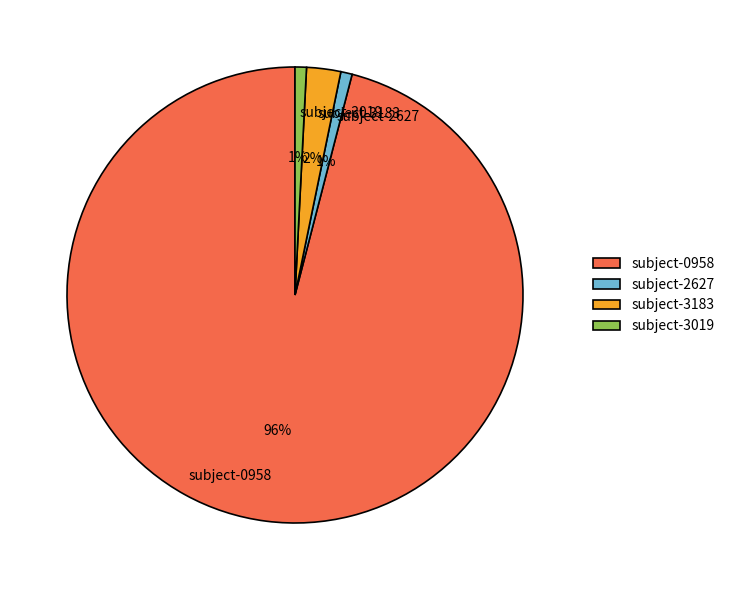

To the nearest percent, what portion does subject-3019 represent?

1%